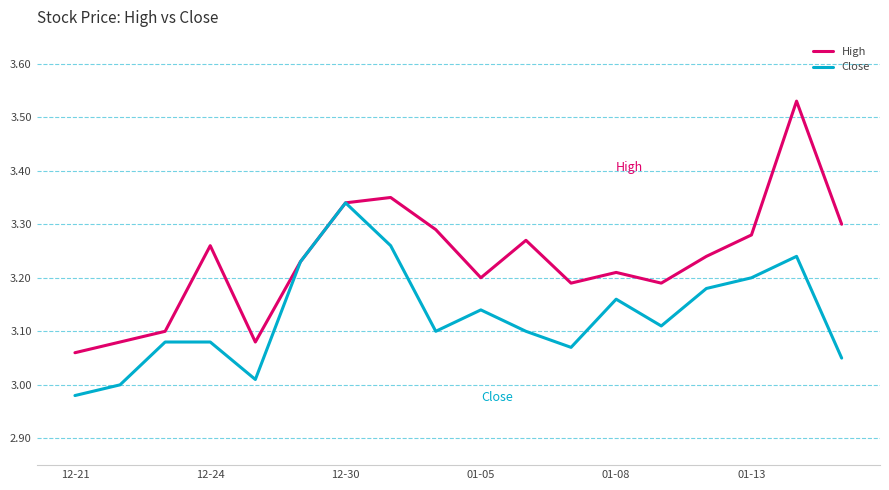

Rank the series by their maximum value, from lowest to highest.

Close, High